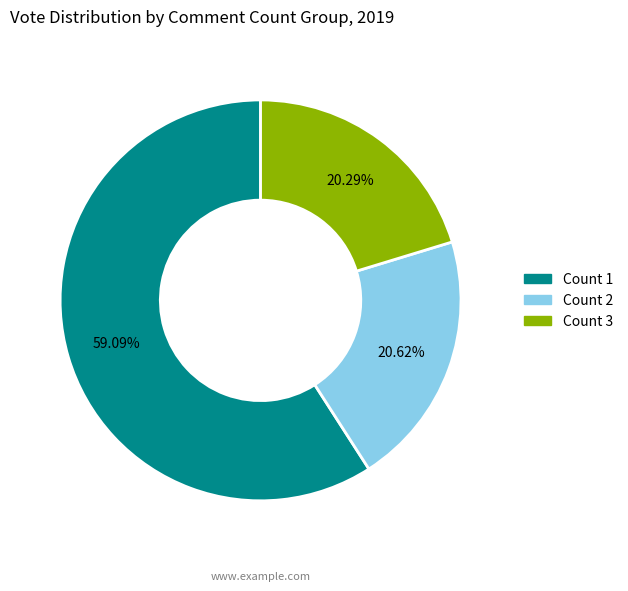

To the nearest percent, what portion does Count 2 represent?

21%